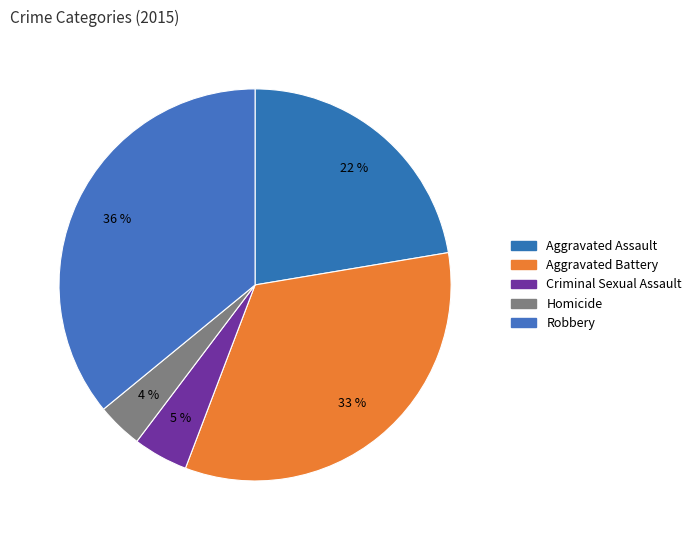

What portion of the pie excludes Criminal Sexual Assault?

95.5%